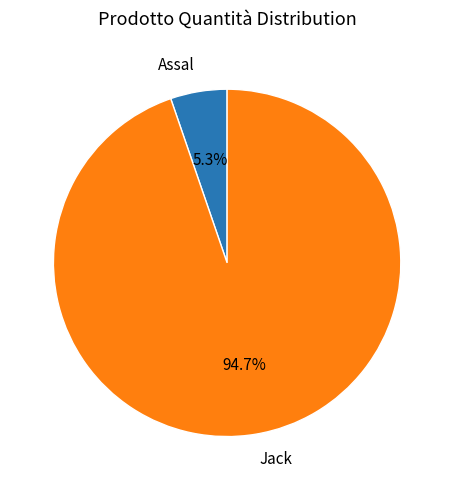

Which category has the biggest portion of the pie?

Jack